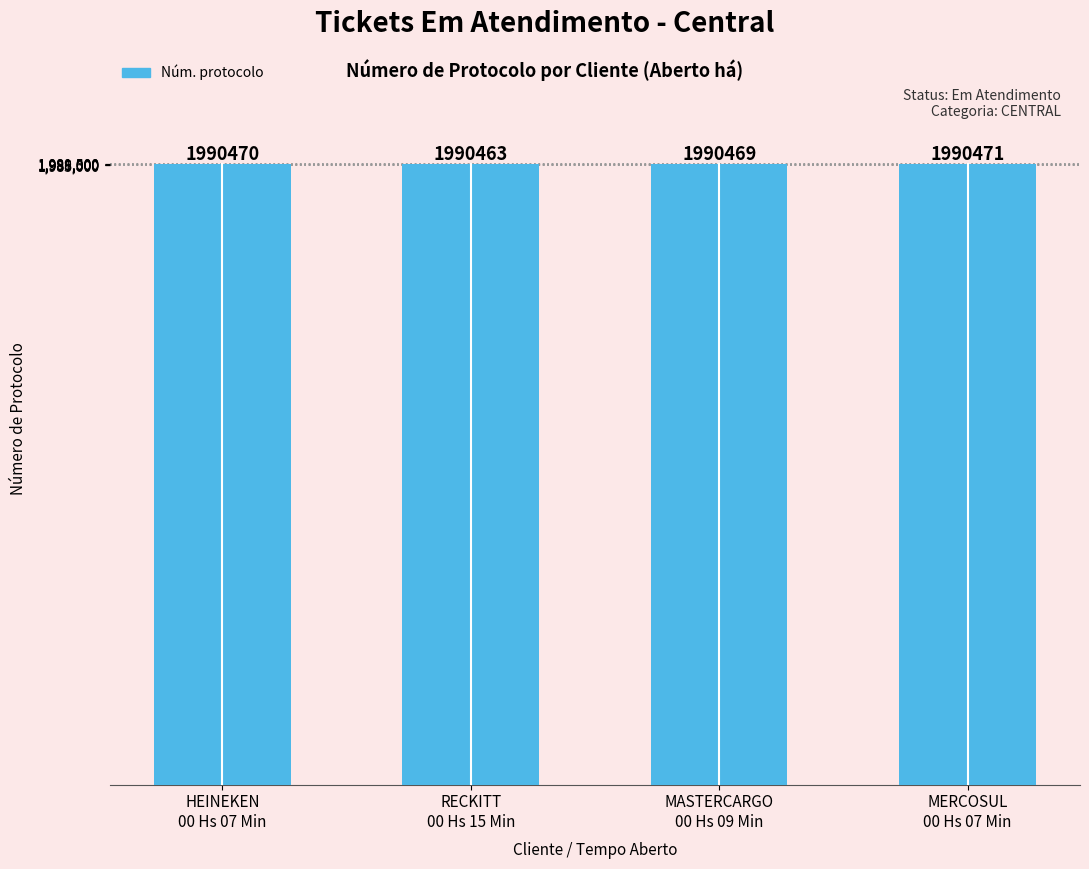

Which category has the highest value across all series?

MERCOSUL
00 Hs 07 Min